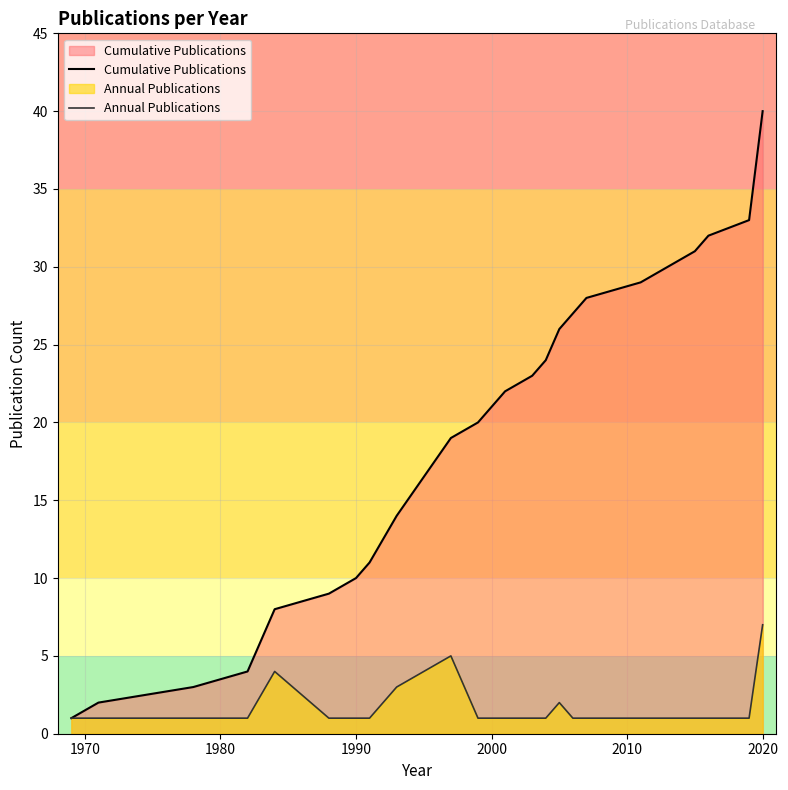

Which series has the largest range (max minus min)?

Cumulative Publications